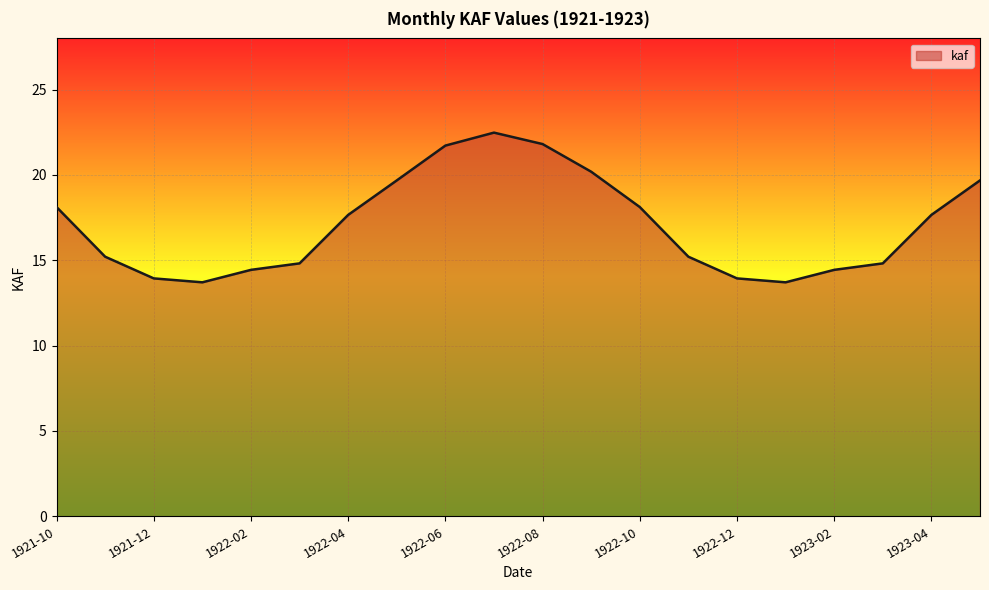

Count the number of values greater than 17.

10